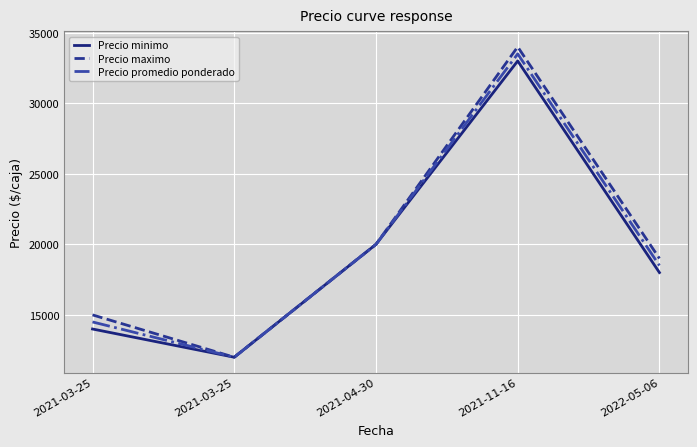

Between 2021-04-30 and 2021-03-25, which is larger?

2021-04-30